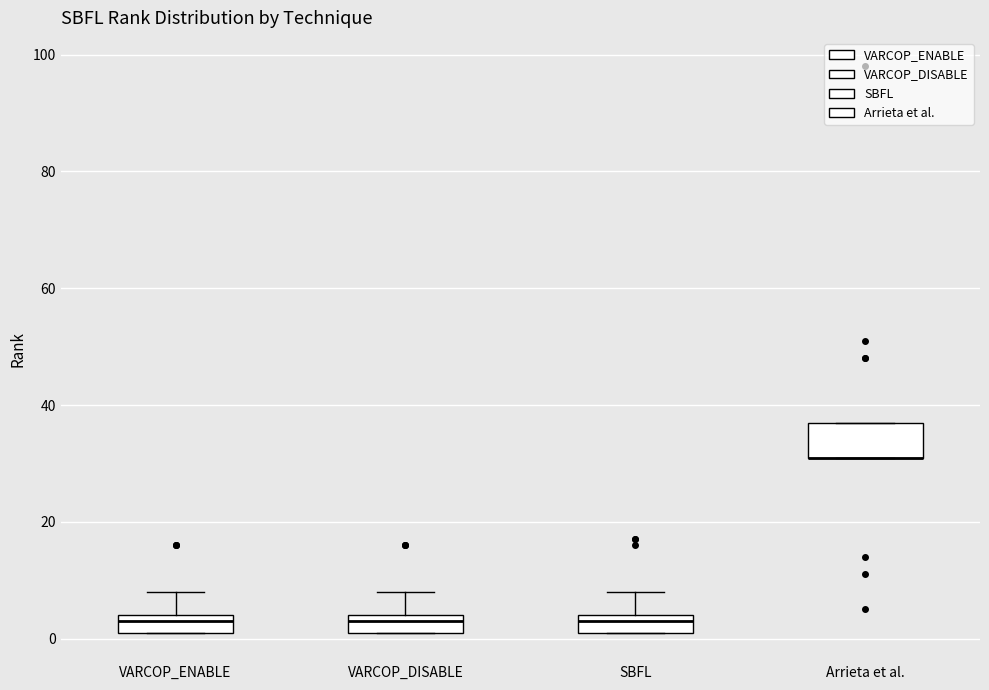

Where is the upper edge of the box for VARCOP_ENABLE on the y-axis? The values are not printed on the chart, so give them approximately, as read against the axis.

4